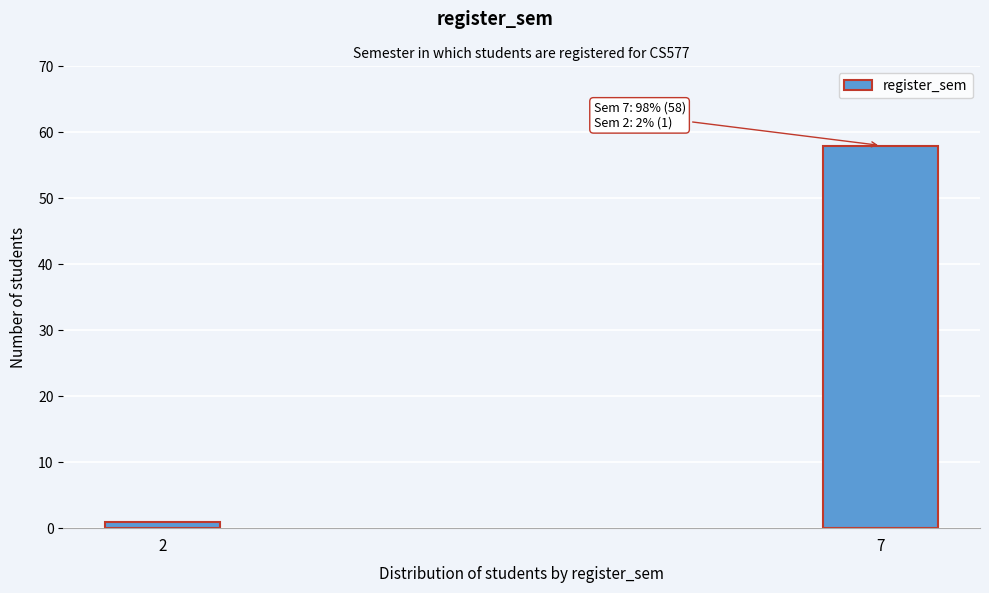

Reading left to right, transcribe all the data shown in this chart.

2=1	7=58